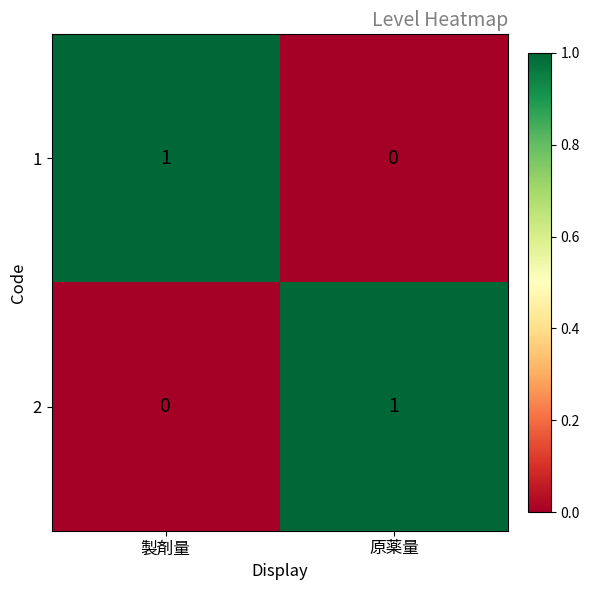

The 1 series shows 1 at 製剤量. True or false?

True